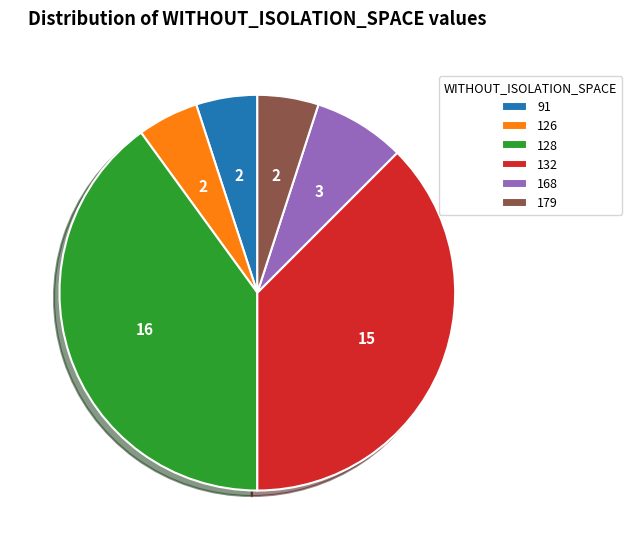

Do 91 and 179 together represent more than half of the pie?

No